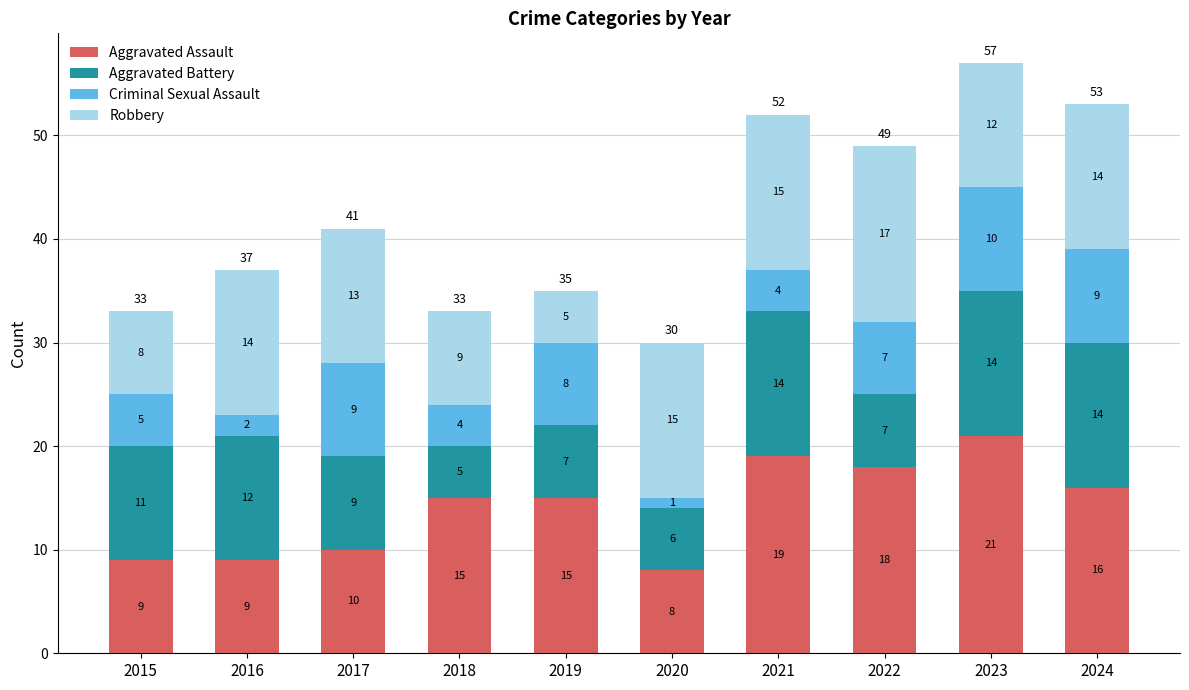

Reading left to right, what are the values for Aggravated Assault?

2015=9	2016=9	2017=10	2018=15	2019=15	2020=8	2021=19	2022=18	2023=21	2024=16